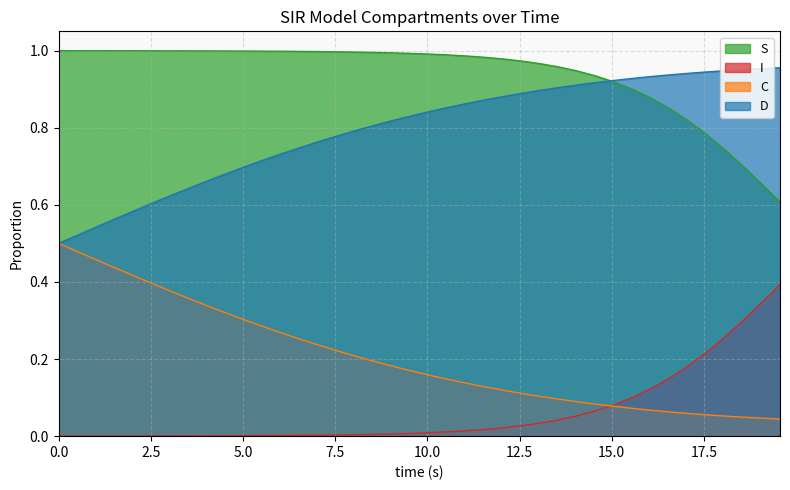

What is the difference between the maximum and minimum values in the D series?

0.5